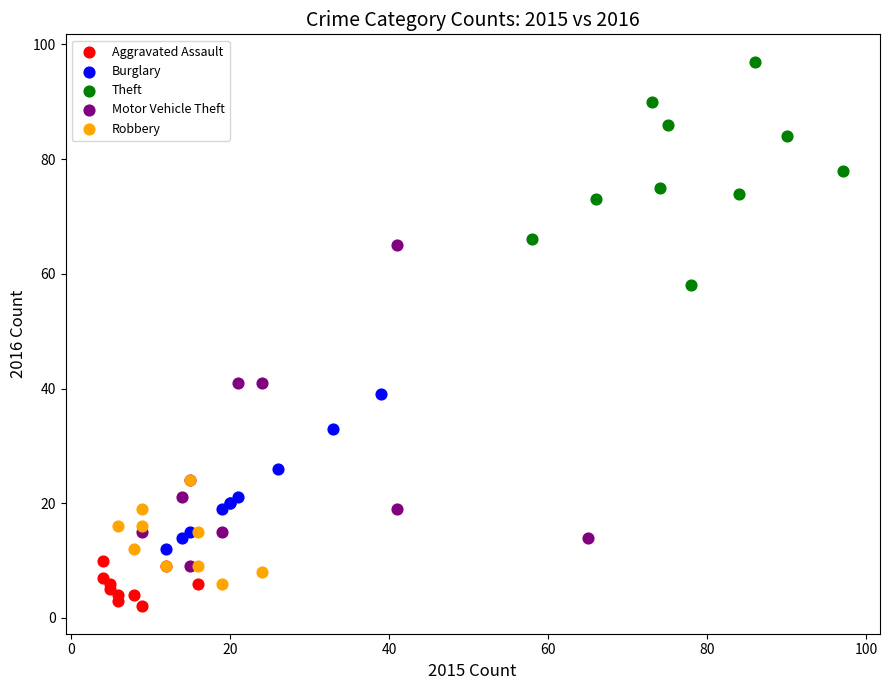

What are all the series names shown in the legend?

Aggravated Assault, Burglary, Theft, Motor Vehicle Theft, Robbery